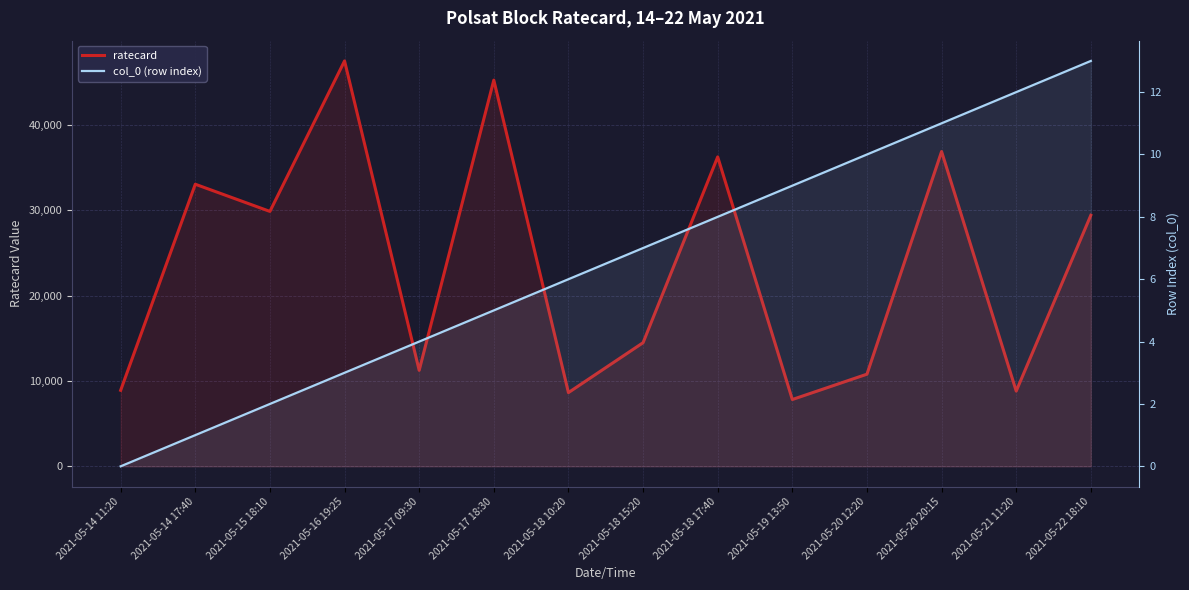

What is the sum of all ratecard values?

329076